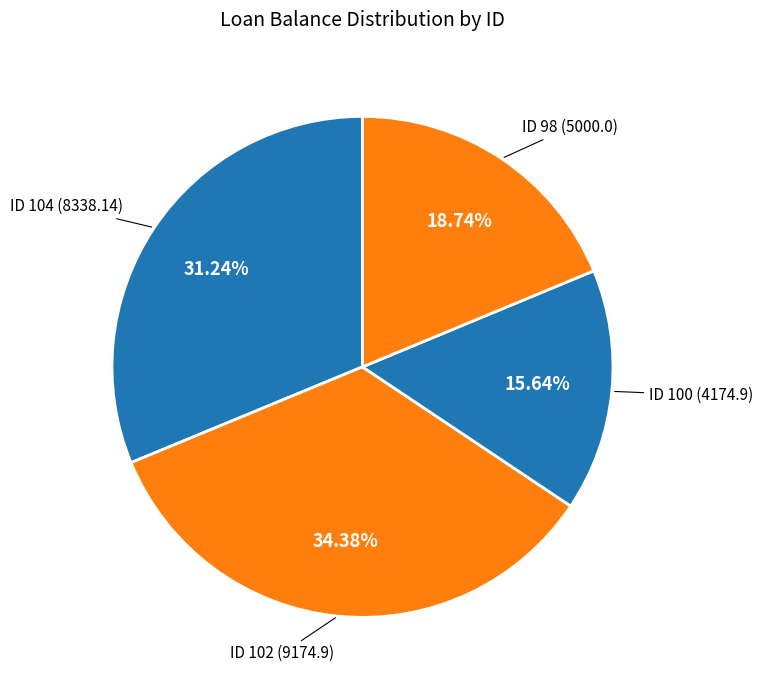

What is the largest slice in the pie chart?

ID 102